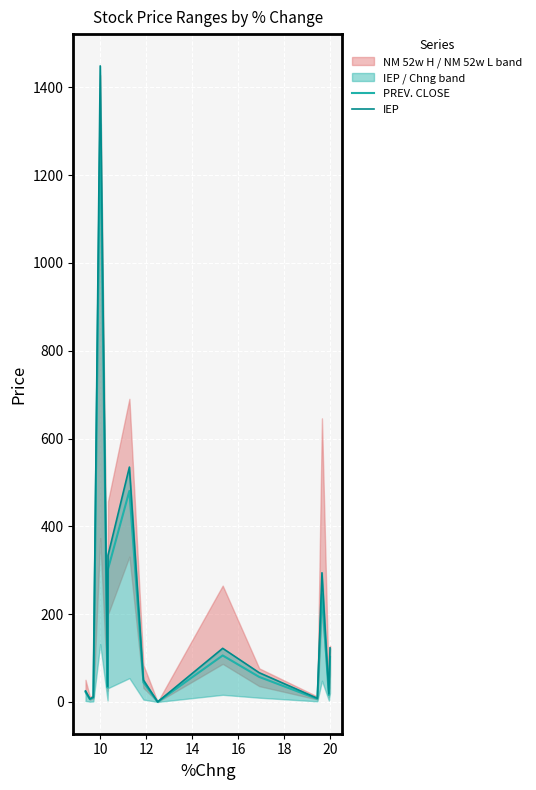

At which category does PREV. CLOSE reach its first local peak?

10